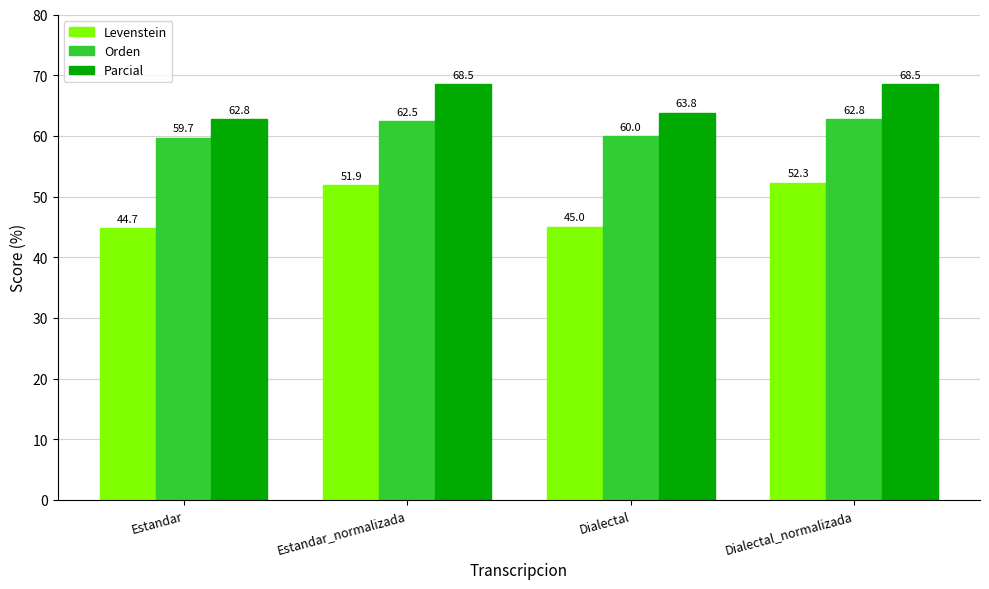

Rank the series by their average value, from highest to lowest.

Parcial, Orden, Levenstein